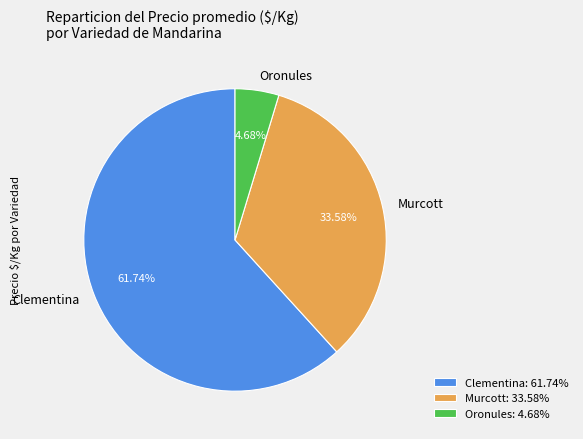

Is the sum of Oronules and Clementina greater than half?

Yes